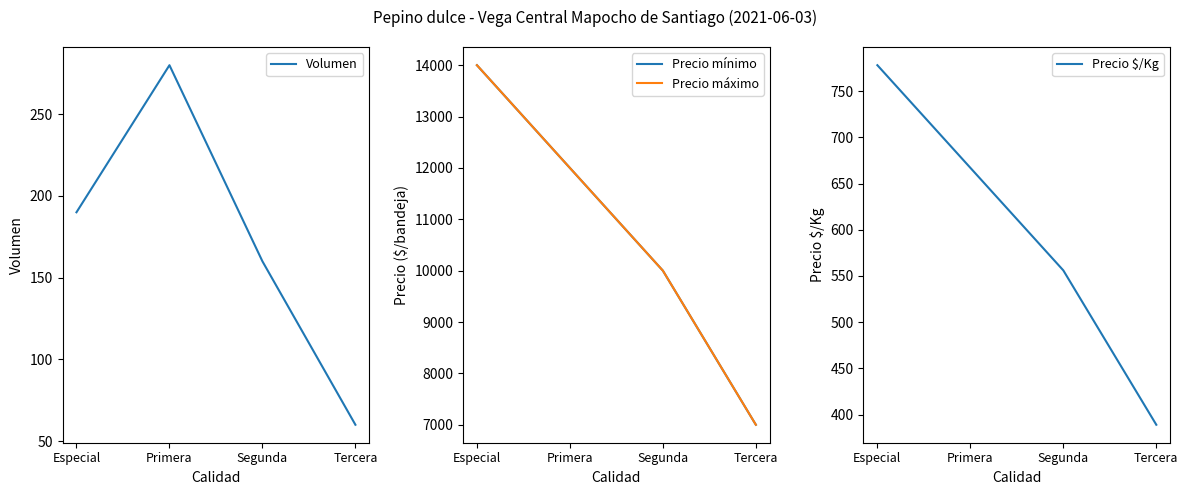

What position from the right is Especial?

4